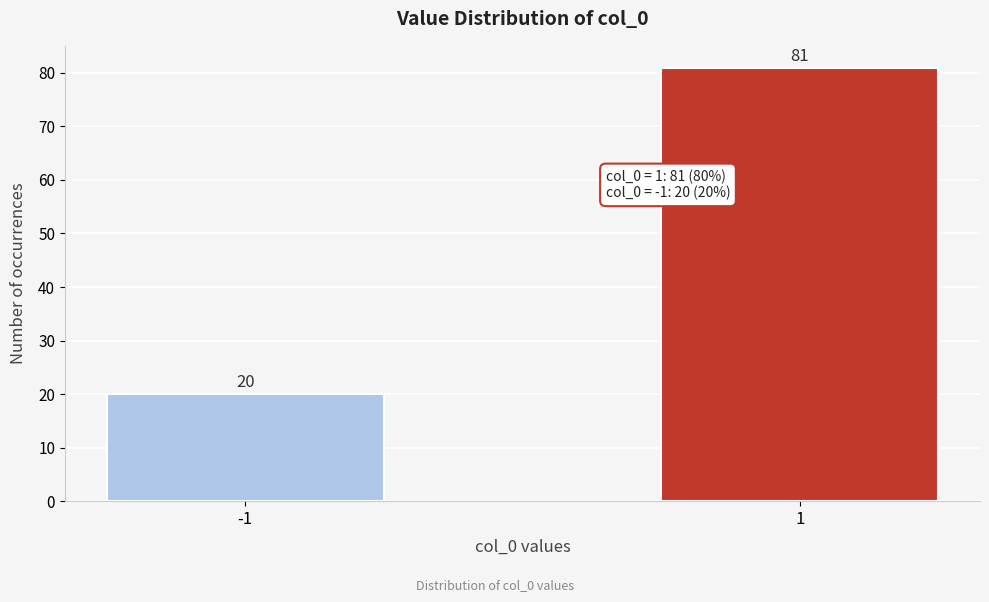

Reading right to left, list all the values displayed in this chart.

1=81	-1=20